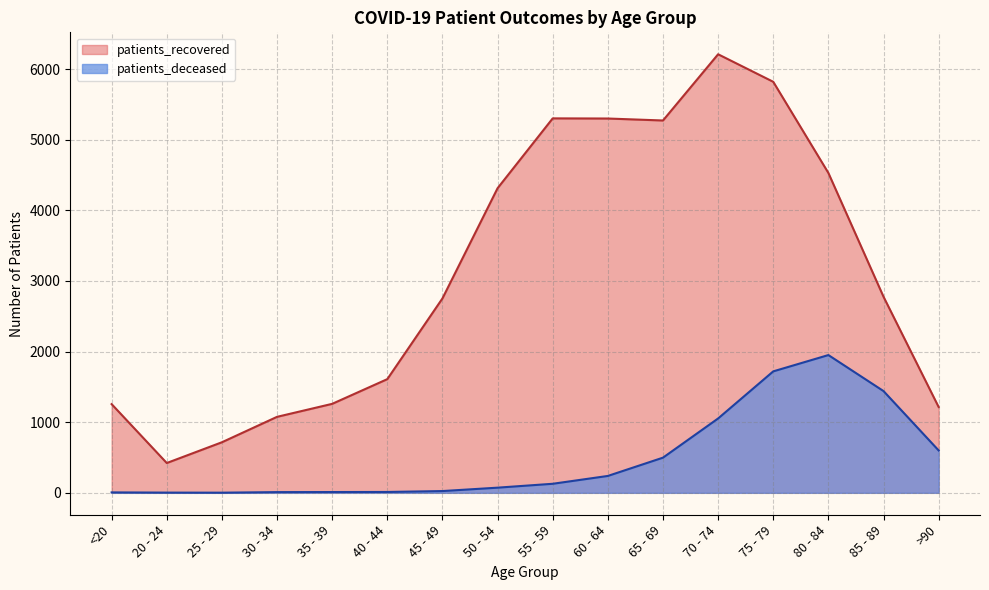

How many data points does each series have?

16